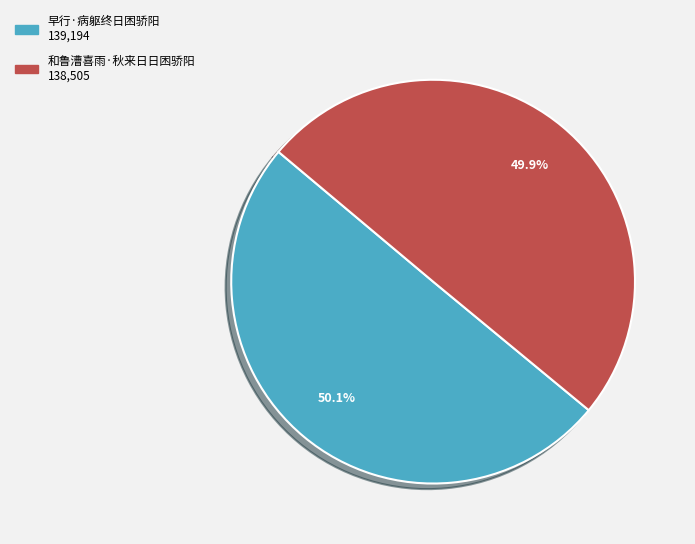

To the nearest percent, what portion does 早行·病躯终日困骄阳 represent?

50%